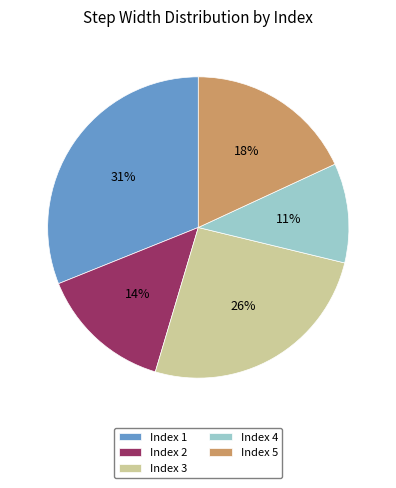

True or false: Index 3 accounts for 26% of the total.

True